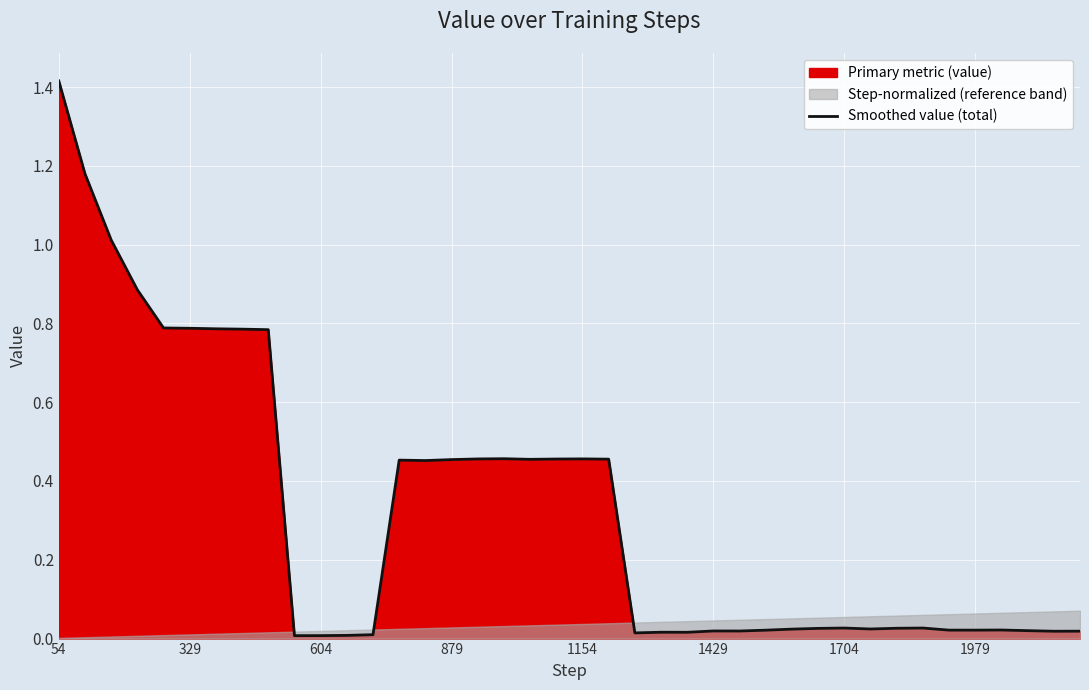

Reading left to right, extract all data points from this chart.

1.4	1.2	1.0	0.9	0.8	0.8	0.8	0.8	0.8	0.0	0.0	0.0	0.0	0.5	0.5	0.5	0.5	0.5	0.5	0.5	0.5	0.5	0.0	0.0	0.0	0.0	0.0	0.0	0.0	0.0	0.0	0.0	0.0	0.0	0.0	0.0	0.0	0.0	0.0	0.0